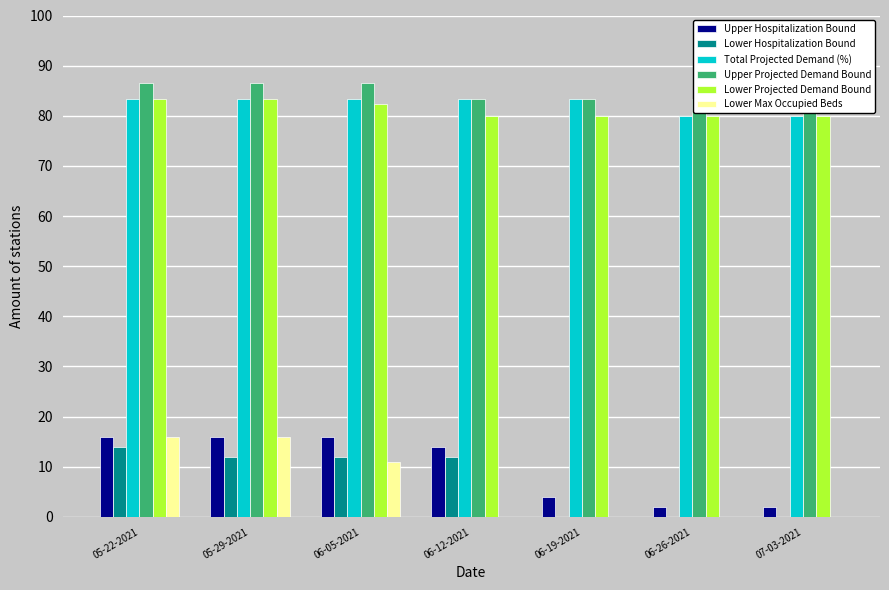

What is the difference between the second highest and second lowest values in the Lower Projected Demand Bound series?

3.4